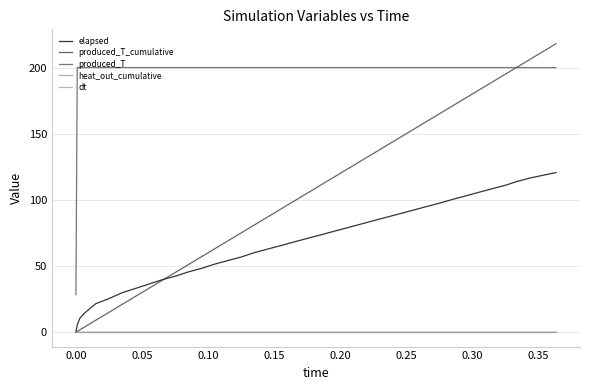

True or false: heat_out_cumulative and produced_T cross at least once.

False